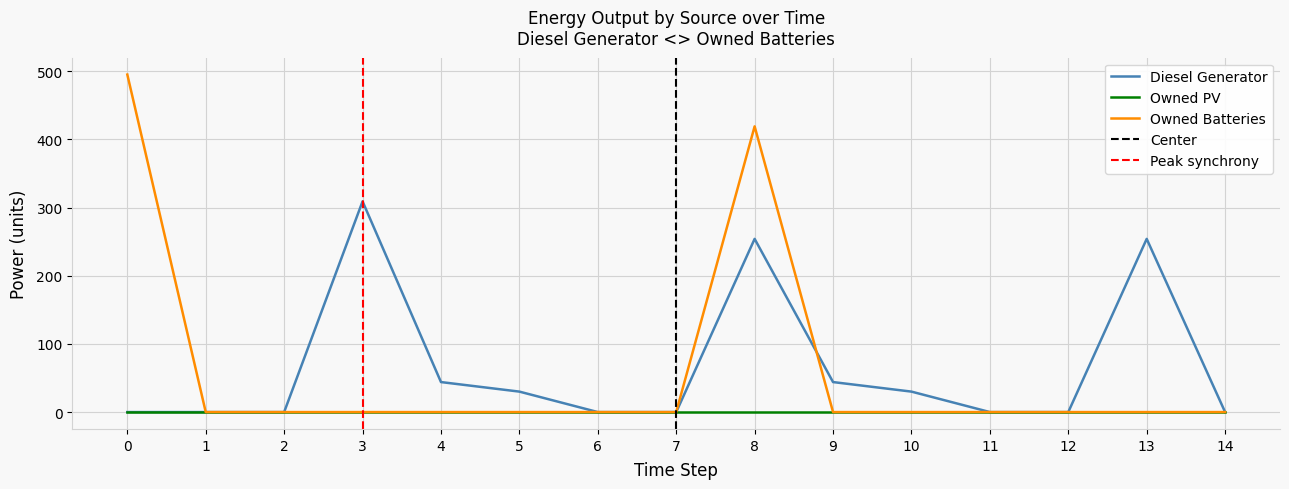

Which series has the largest total across all categories?

Diesel Generator